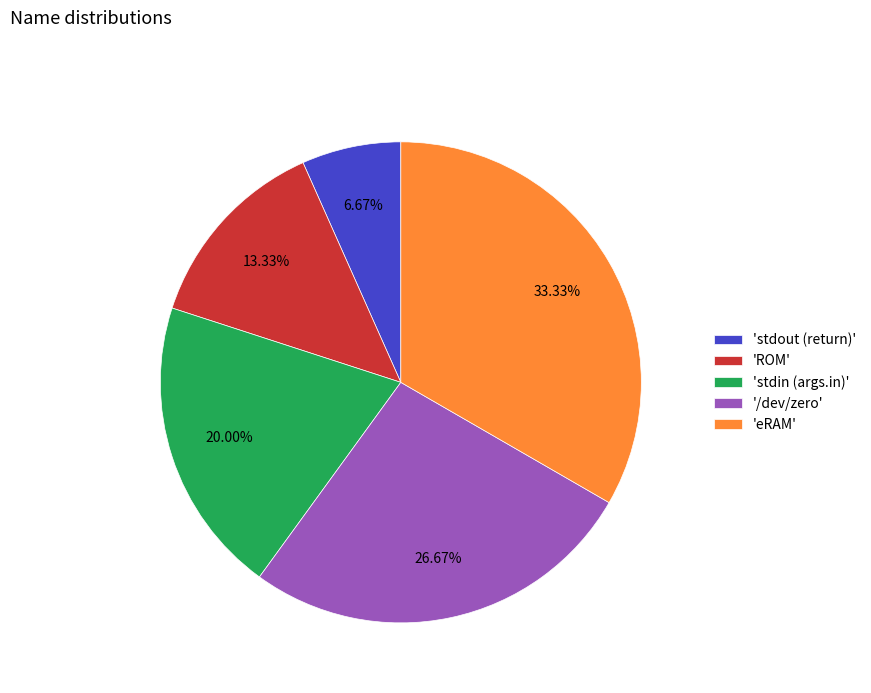

What is the largest slice in the pie chart?

'eRAM'